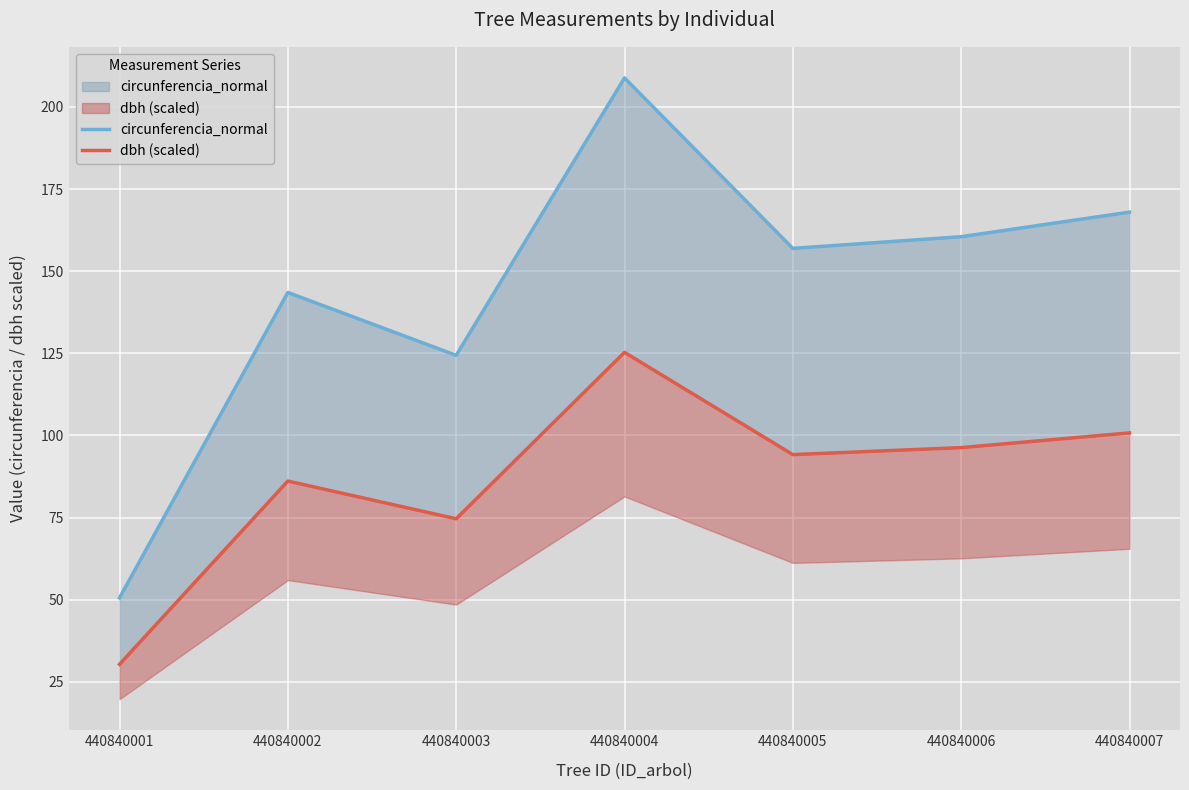

What is the value of the circunferencia_normal point at the 1st from the left?

50.6